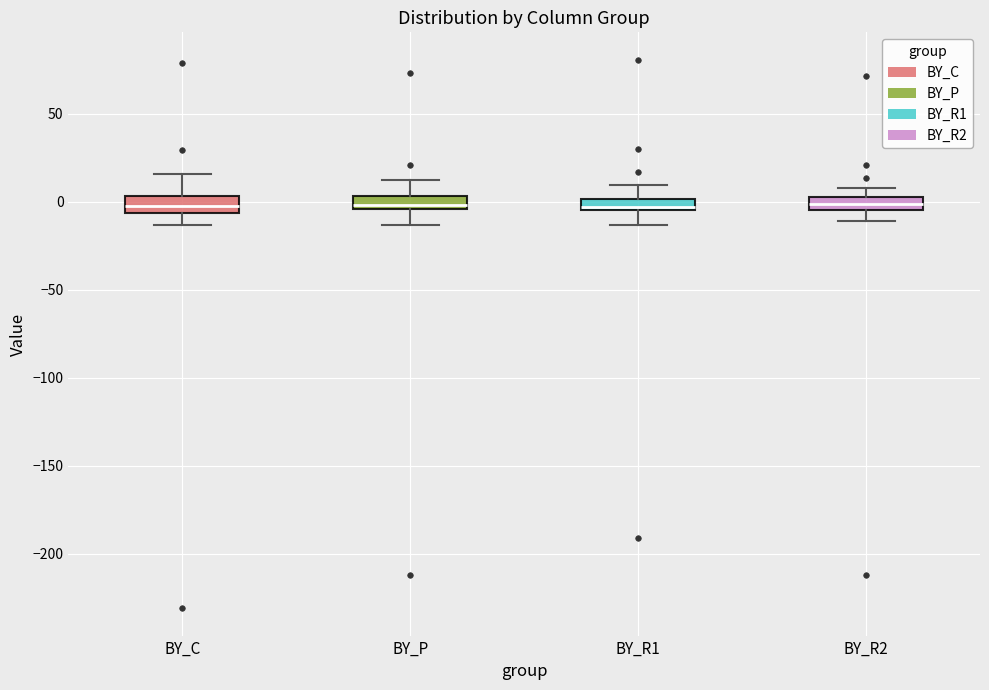

Where does the upper whisker of the box for BY_R2 end on the y-axis? The values are not printed on the chart, so give them approximately, as read against the axis.

10